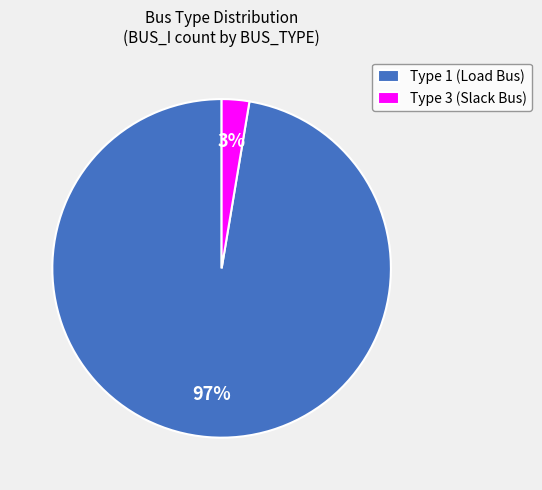

To the nearest percent, what is the average slice percentage?

50%